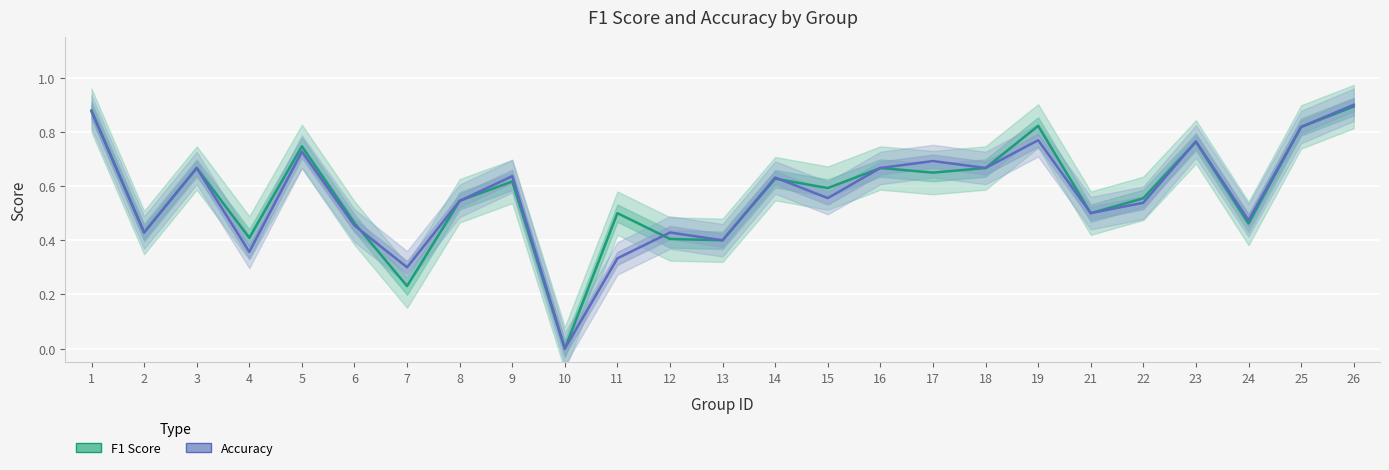

What is the highest value of the accuracy series?

0.9